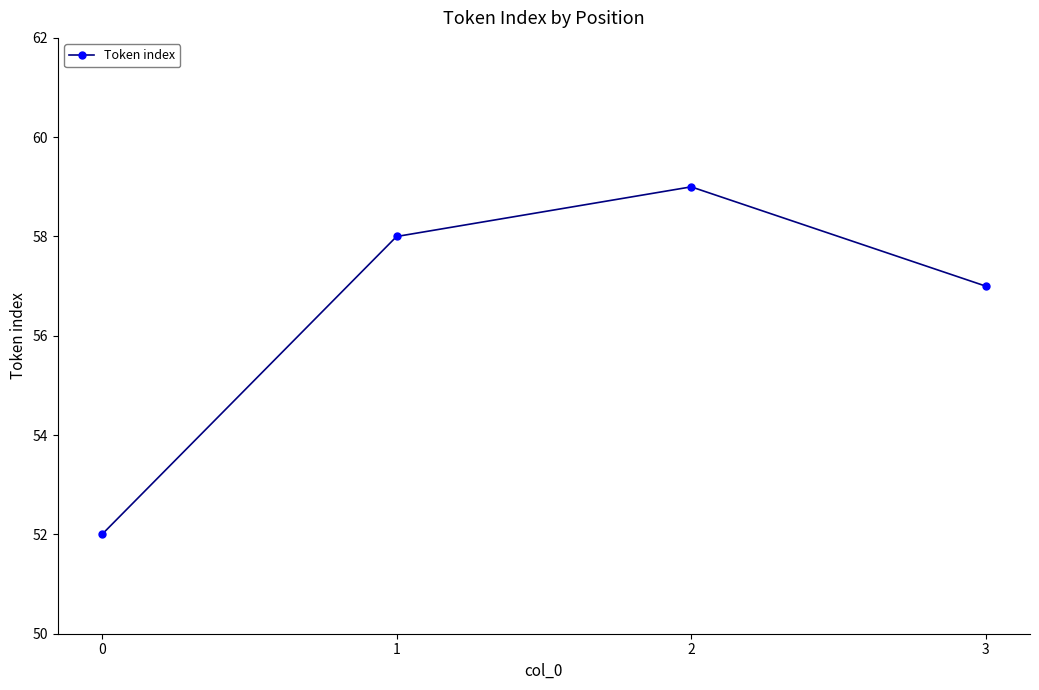

Reading left to right, list all the values displayed in this chart.

0=52	1=58	2=59	3=57